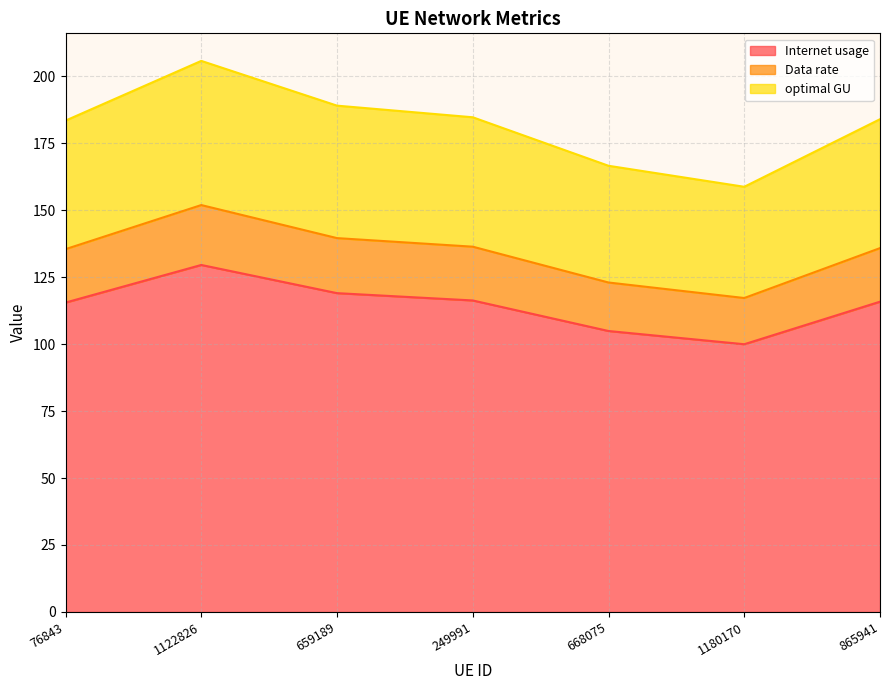

What are all the series names shown in the legend?

Internet usage, Data rate, optimal GU